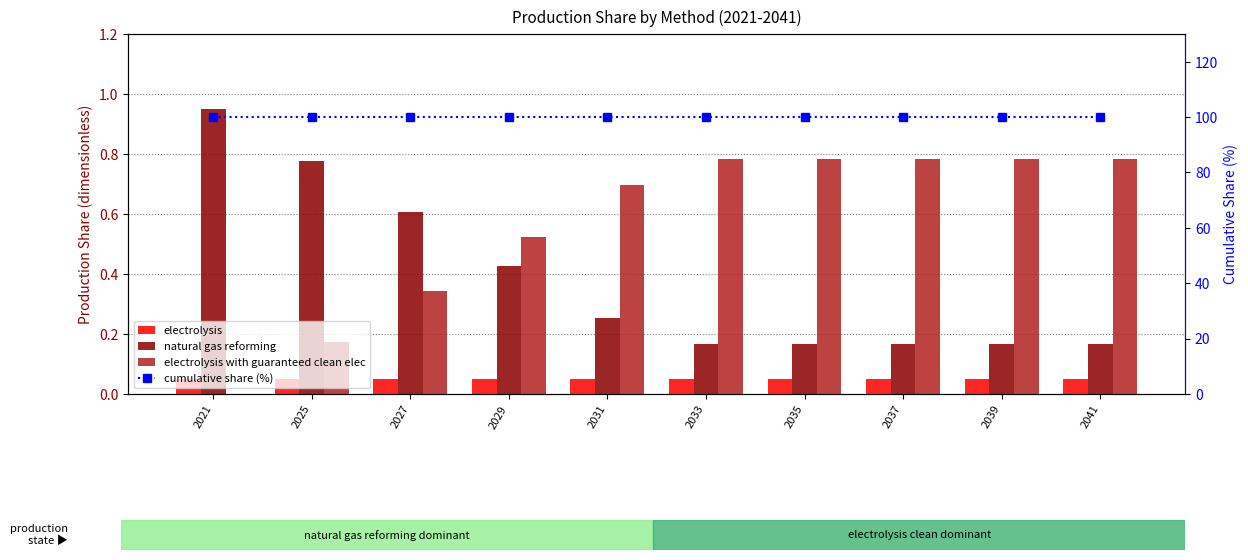

How many electrolysis with guaranteed clean elec values are between 0 and 1?

10